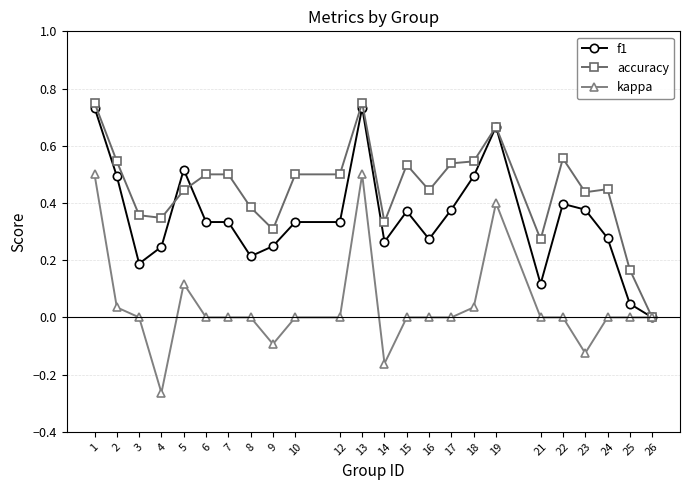

Which series has the largest total across all categories?

accuracy